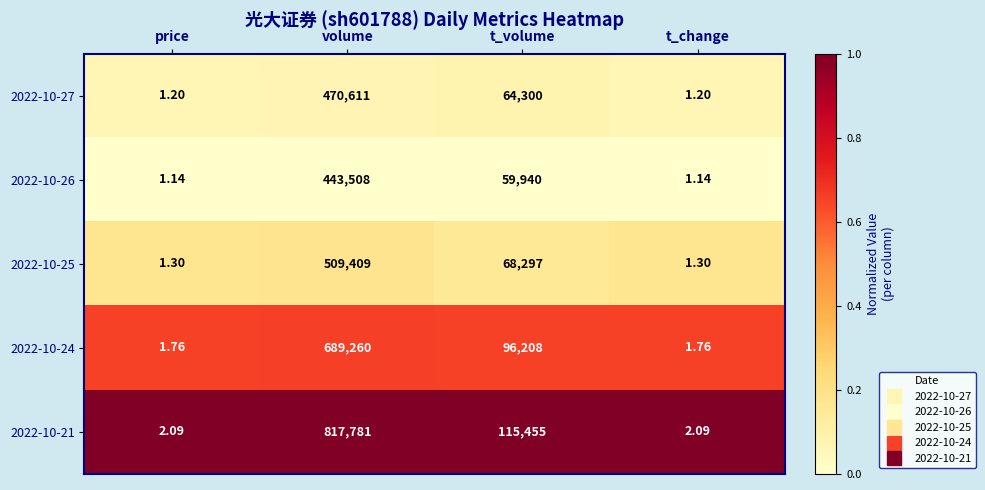

Where is 2022-10-24 nearest to the value 344630?

t_volume